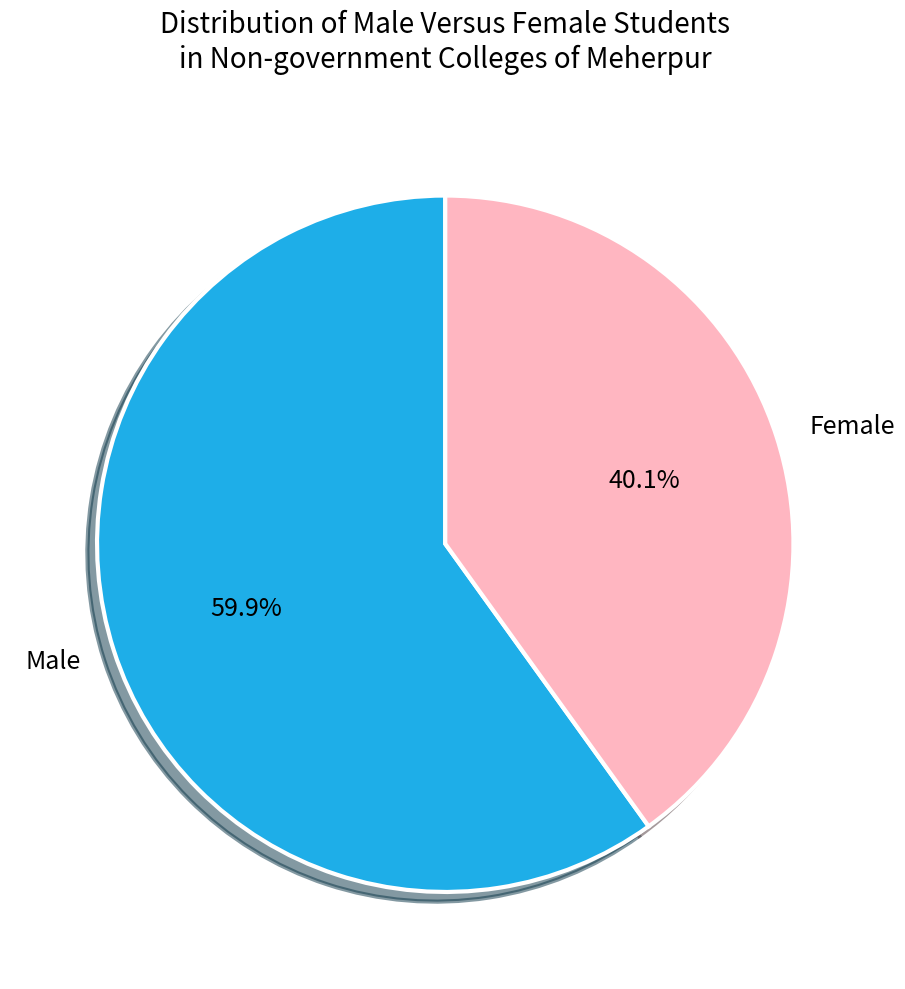

What is the ratio of the value at Male to the value at Female?

1.5